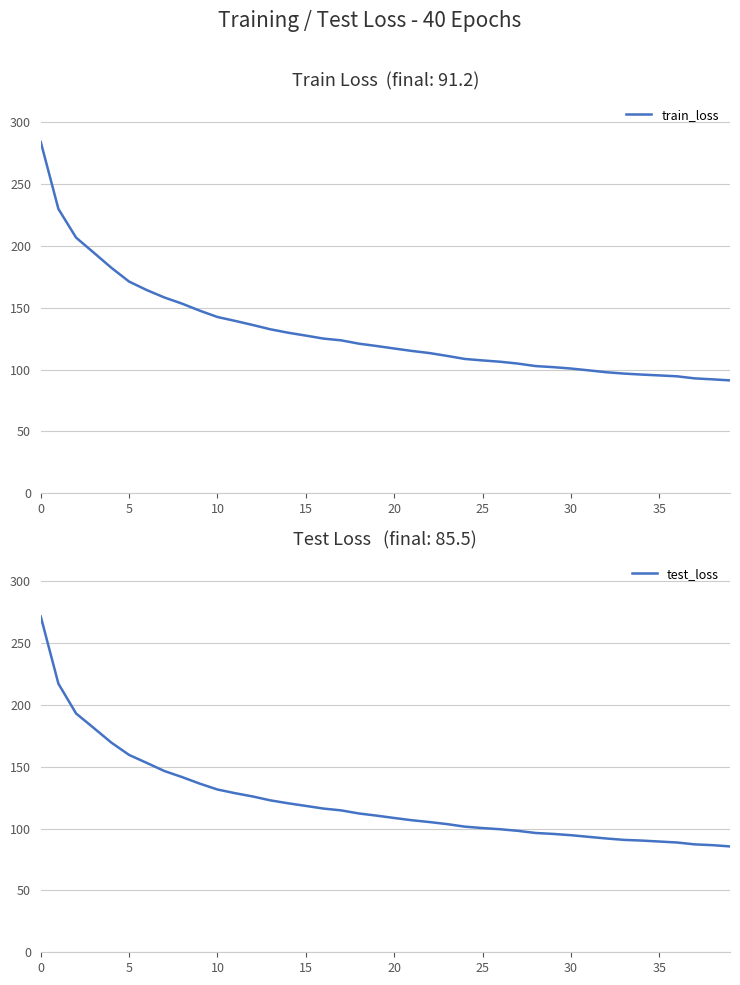

What is the difference between the maximum and second lowest values in the train_loss series?

191.9